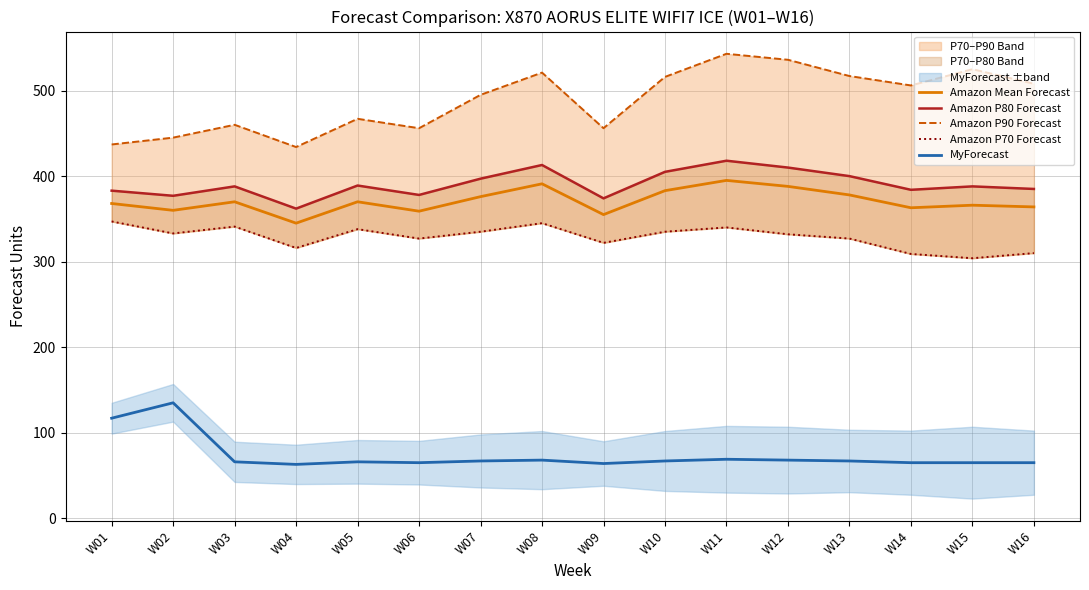

Is it true that Amazon P90 Forecast equals 521 at W08?

True